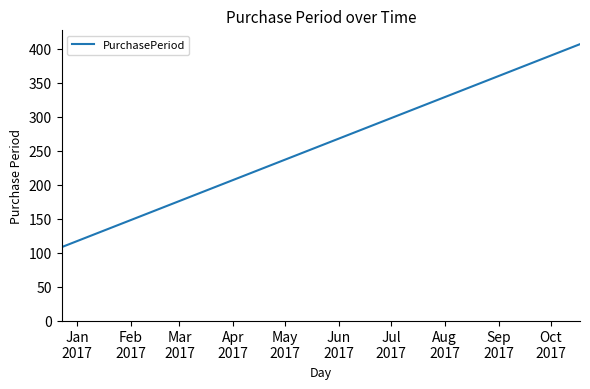

What is the greatest value displayed?

407